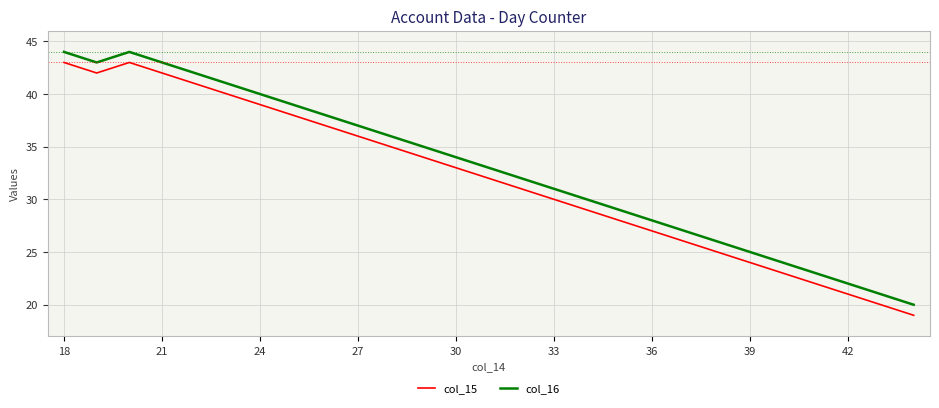

Rank the series by their maximum value, from lowest to highest.

col_15, col_16